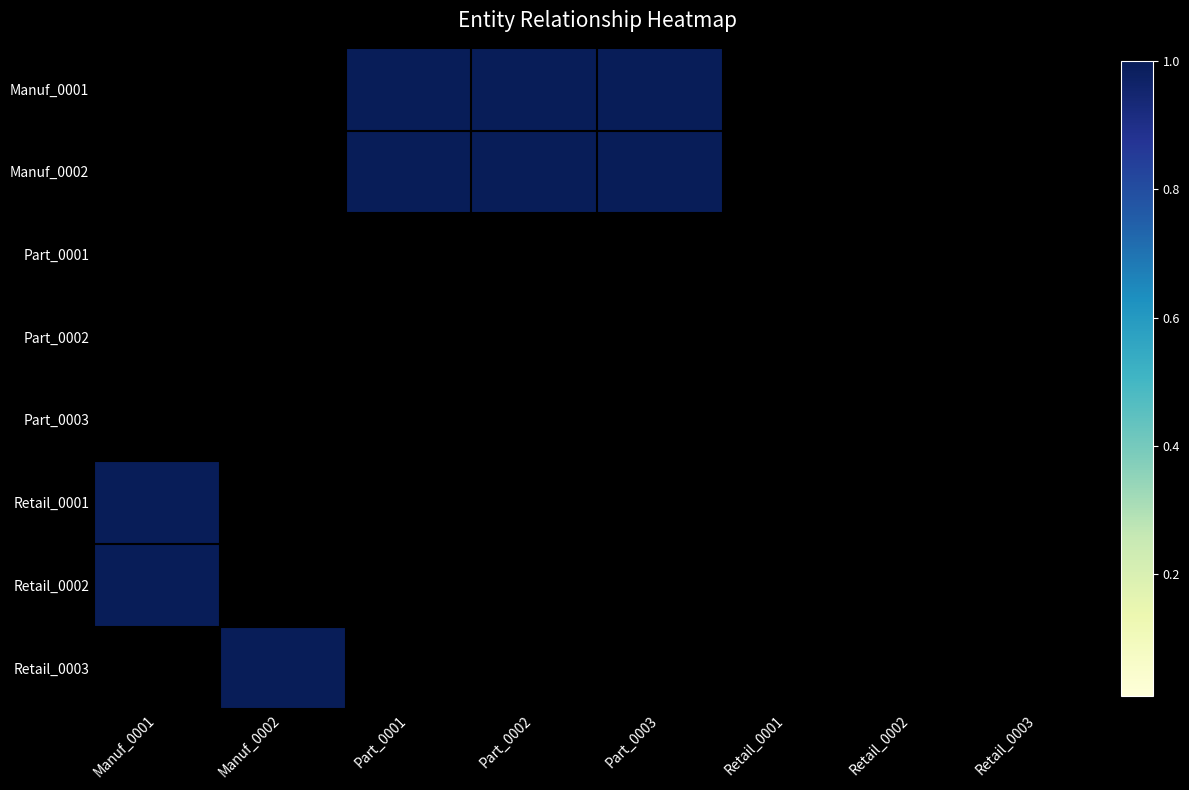

Which series has the largest total across all categories?

Manuf_0001